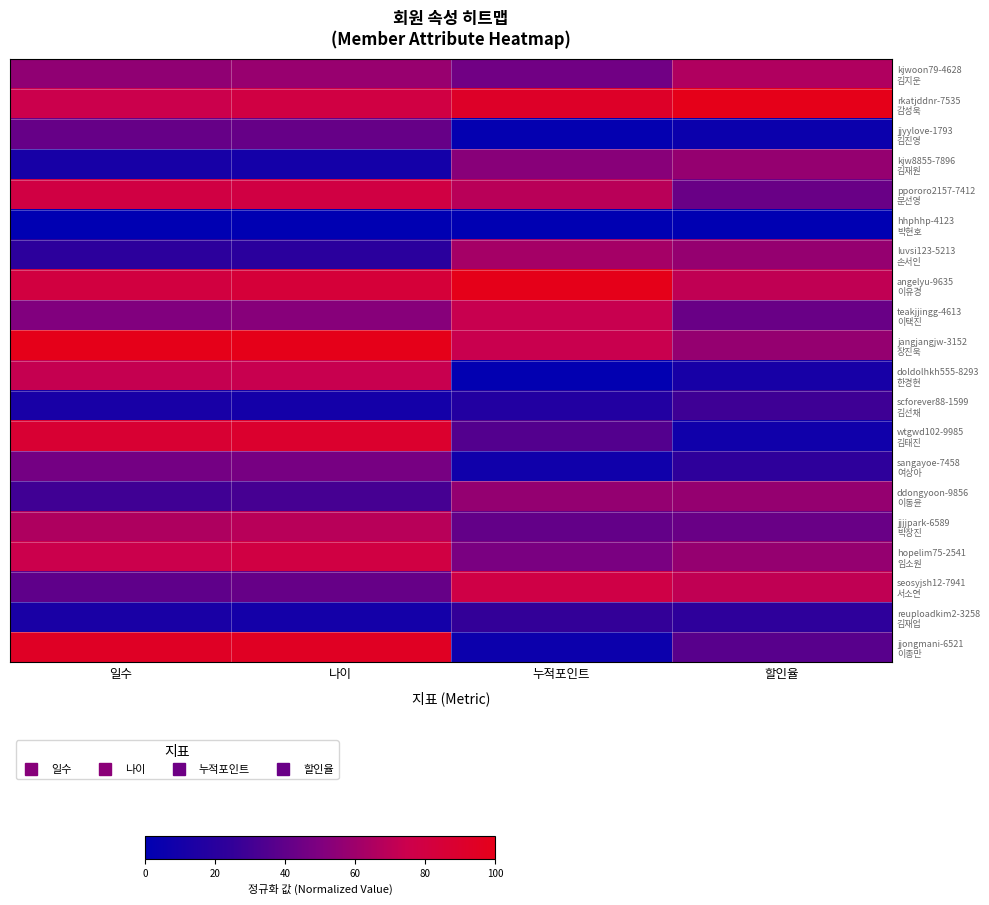

At how many categories does at least one series exceed 11?

4